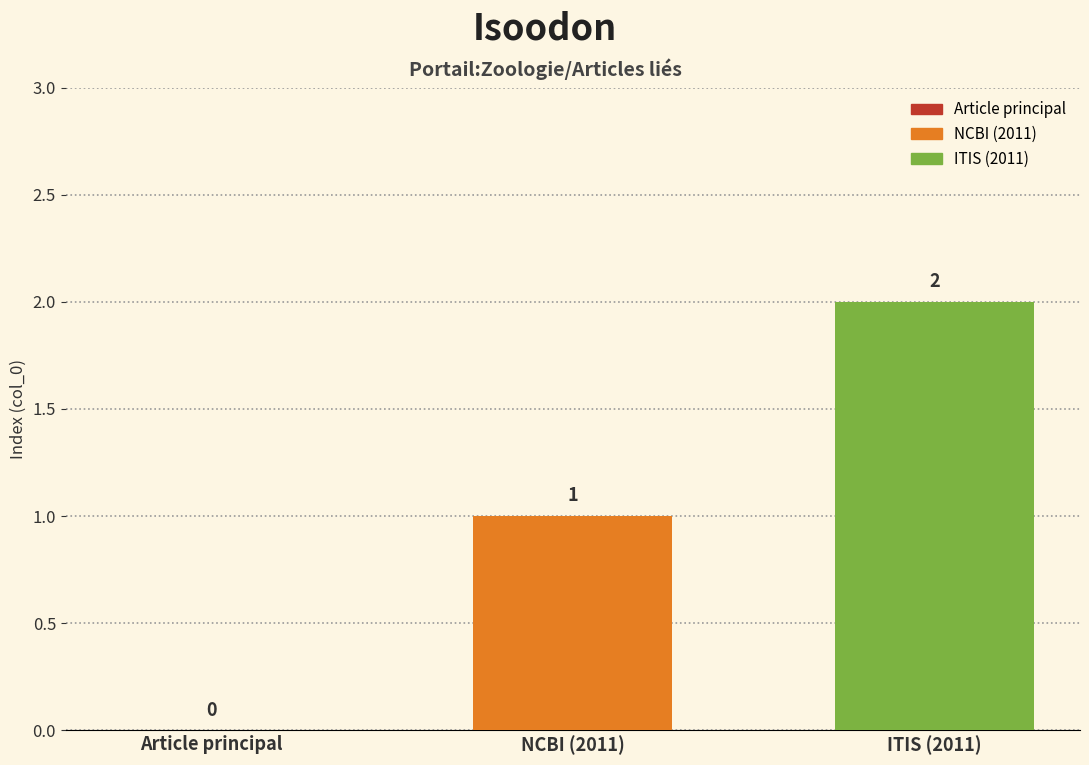

How many series are shown in this chart?

1